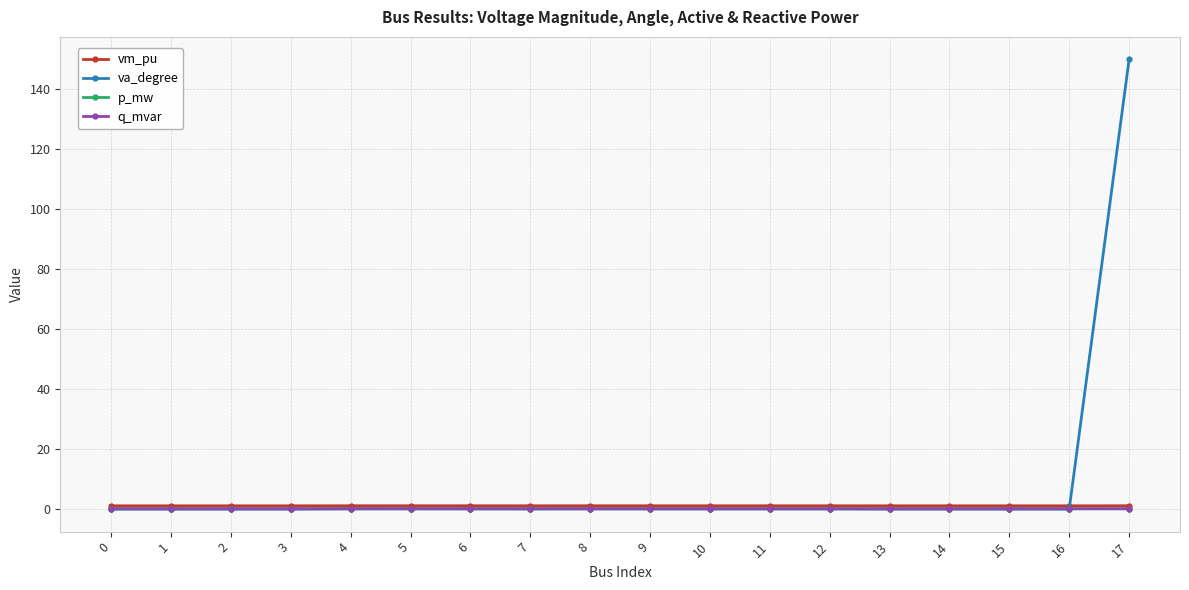

True or false: vm_pu has more than 1 interior local peaks.

True